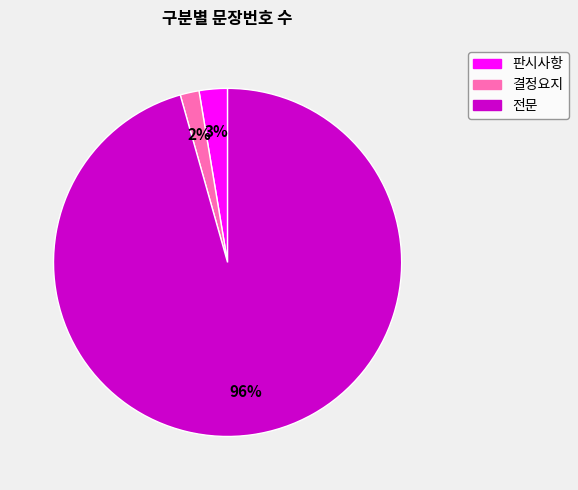

How many slices are in this pie chart?

3